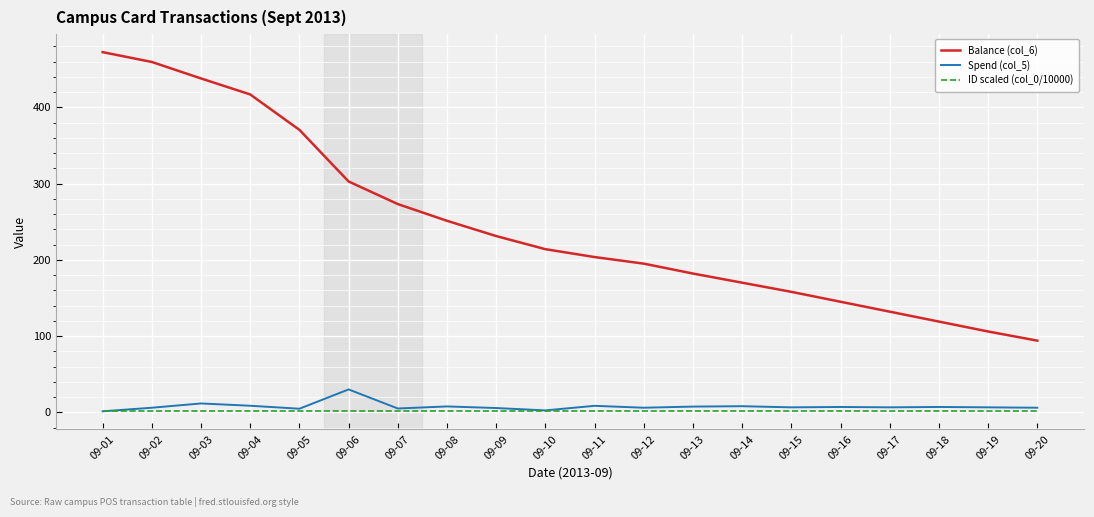

Which series has the largest range (max minus min)?

Balance (col_6)